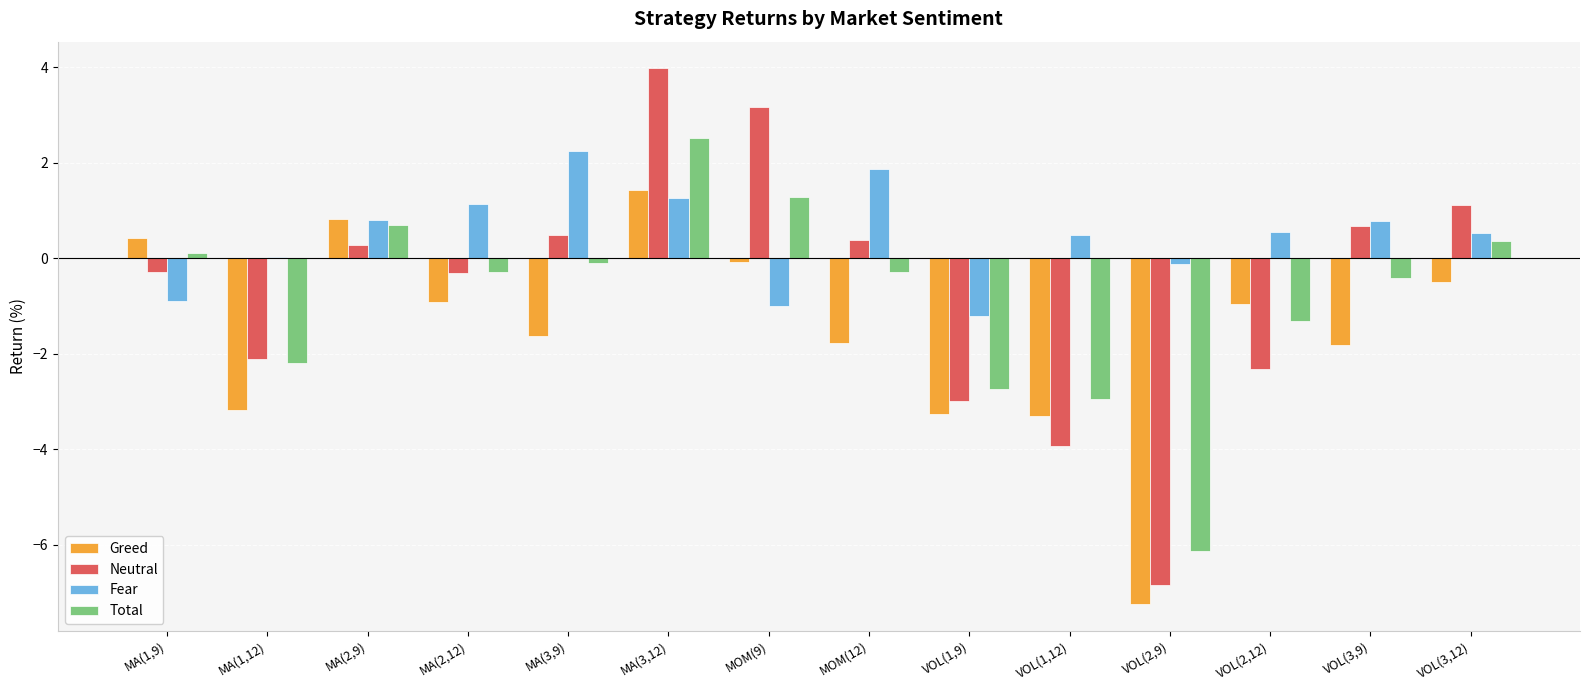

What is the greatest value displayed?

4.0